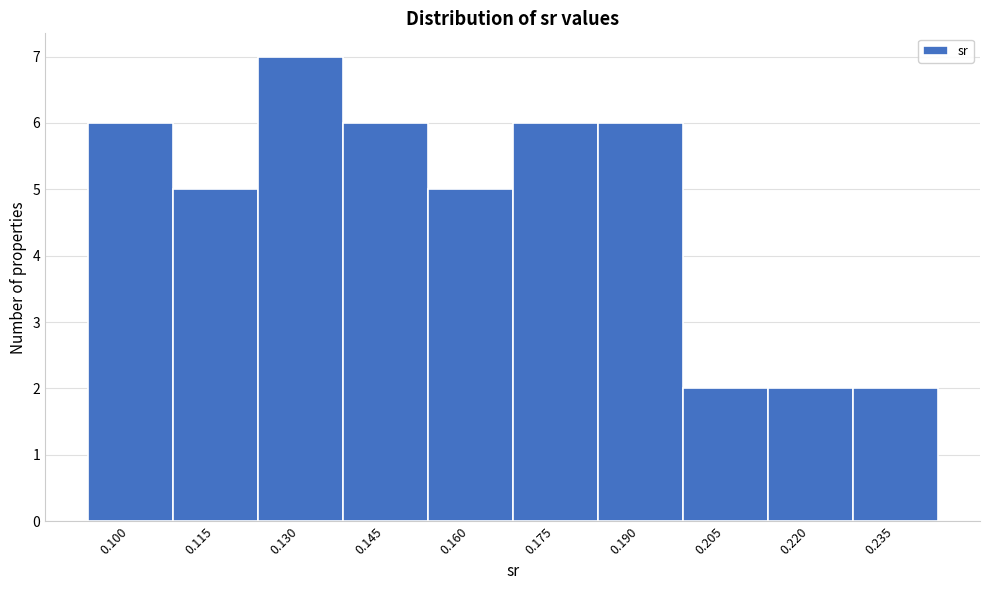

Reading left to right, list all the values displayed in this chart.

6	5	7	6	5	6	6	2	2	2